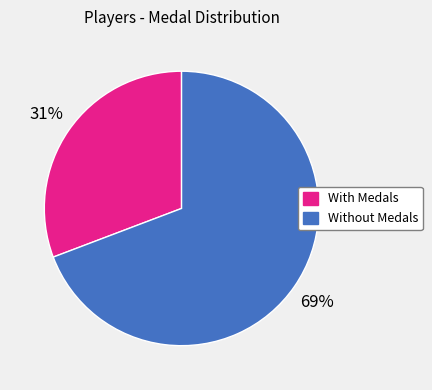

Count the number of slices in the pie.

2